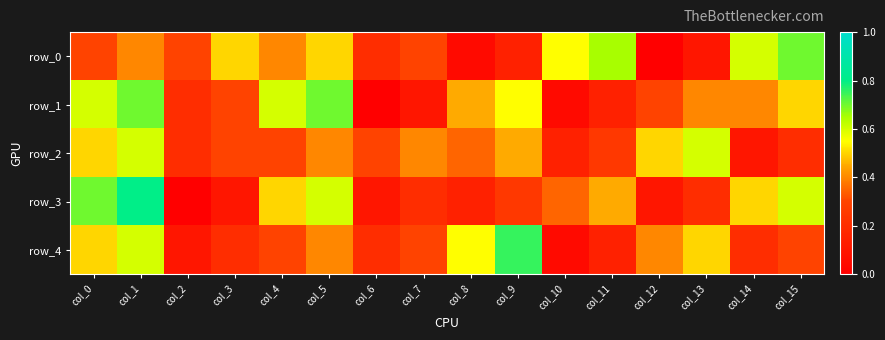

What is the approximate value of row_2 at col_7?

0.4